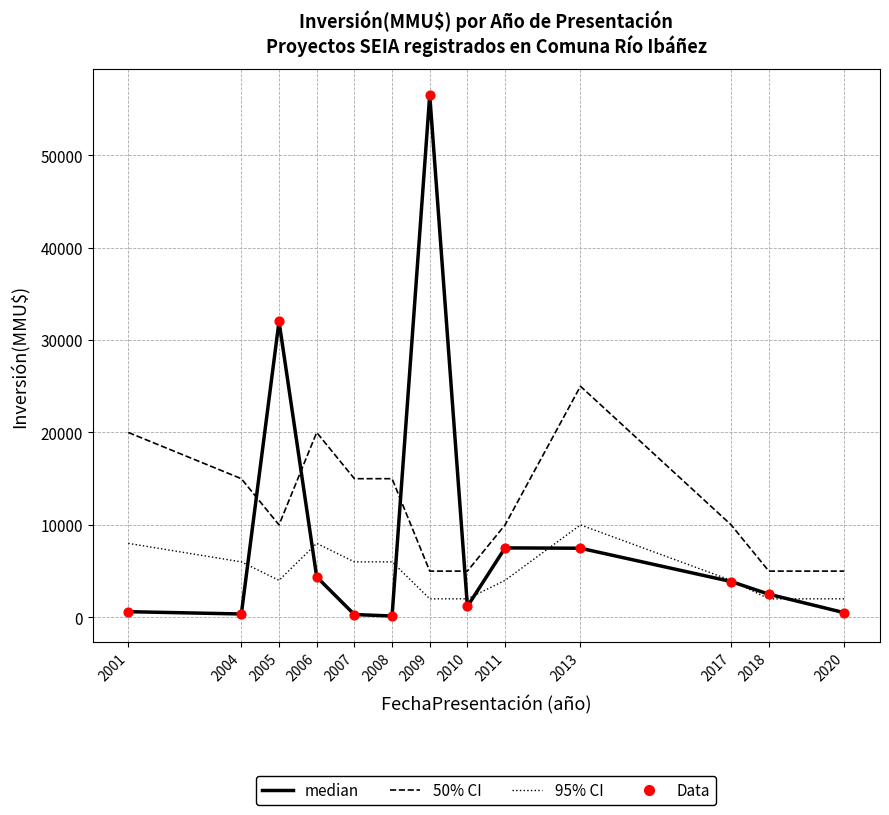

Which series has the widest spread of values?

median